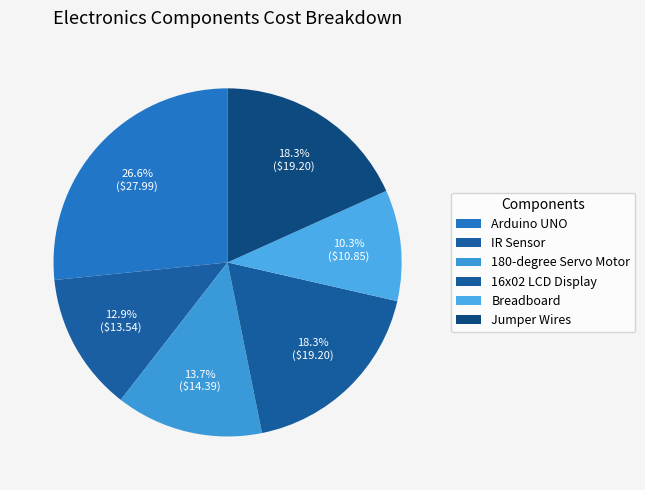

To the nearest percent, what is the combined percentage of Breadboard and IR Sensor?

23%